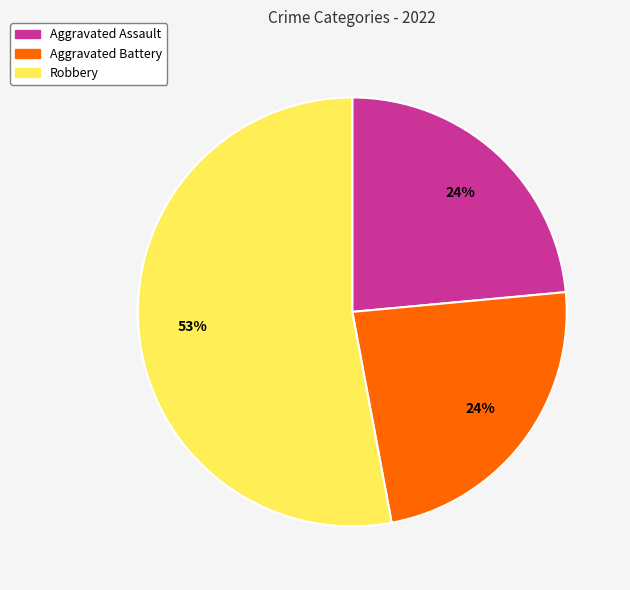

Is there a majority slice in this chart?

Yes